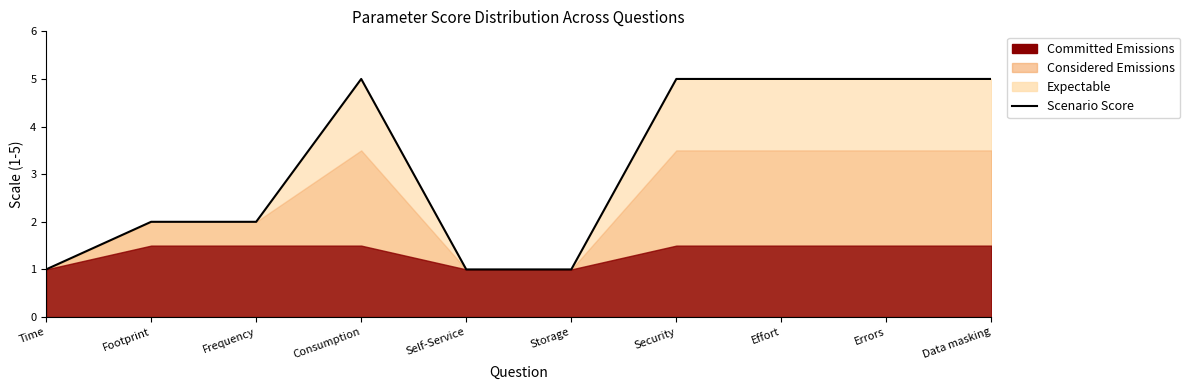

List the labels in order of value, smallest first.

Time, Self-Service, Storage, Footprint, Frequency, Consumption, Security, Effort, Errors, Data masking